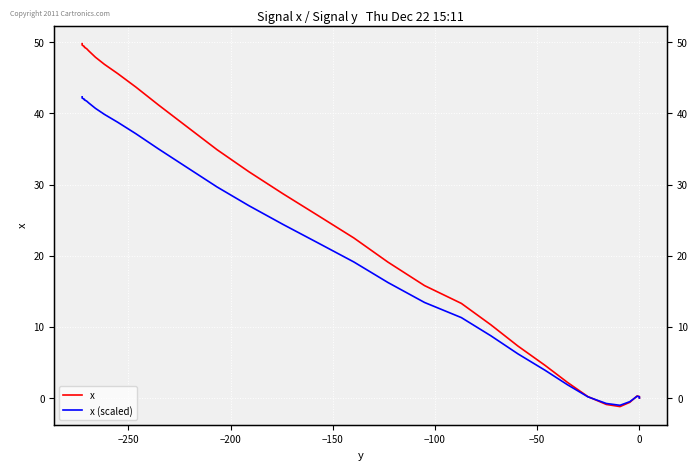

What is the label of the 39th point from the right?

−250